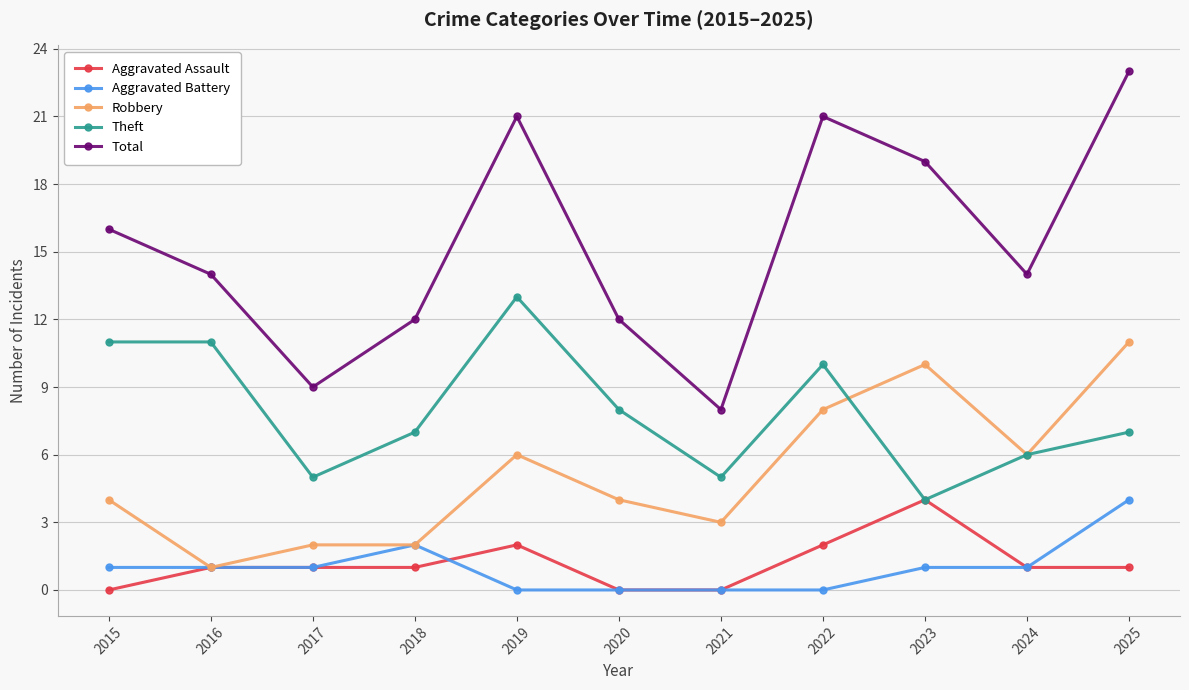

What is the value of the Aggravated Assault point at the 5th from the left?

2